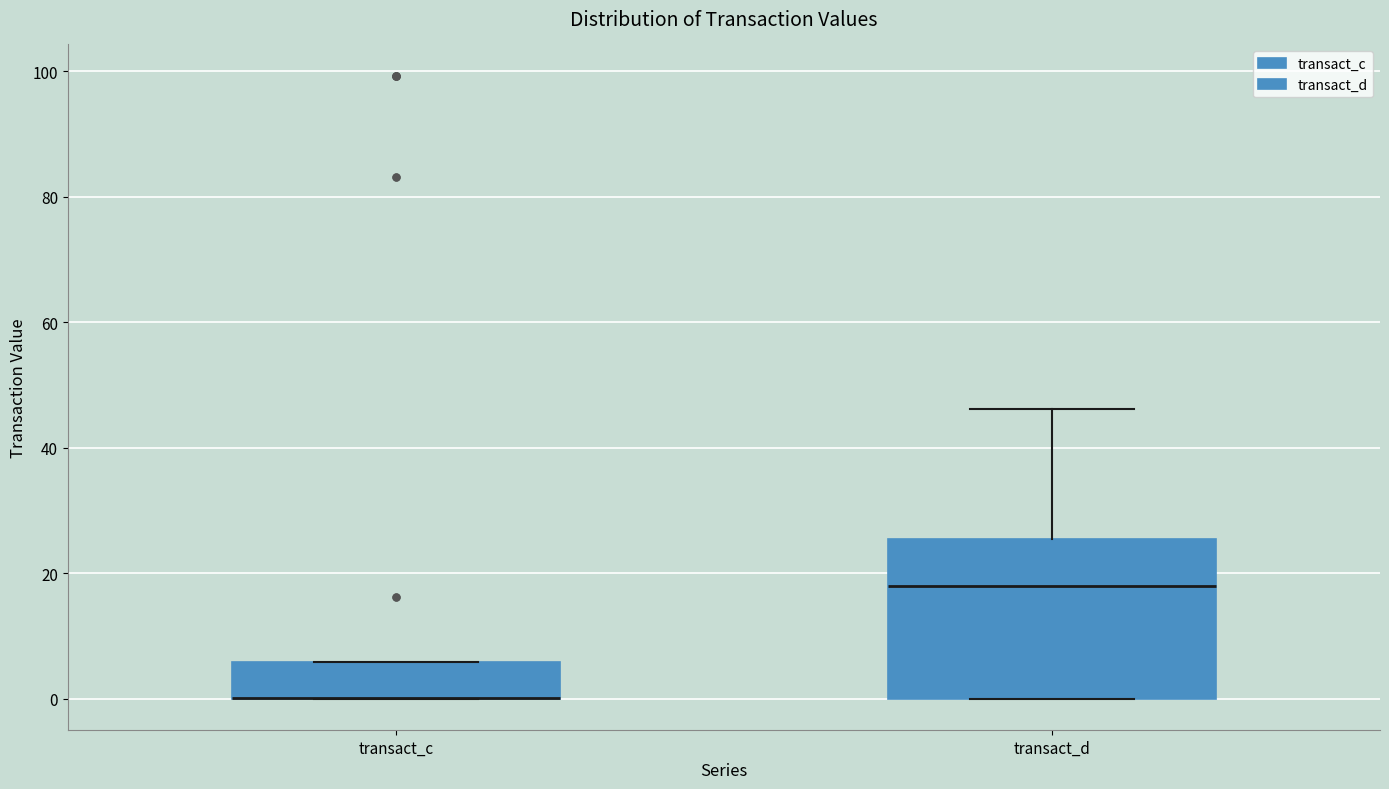

Comparing the boxes themselves (not the whiskers), which one is the tallest?

transact_d